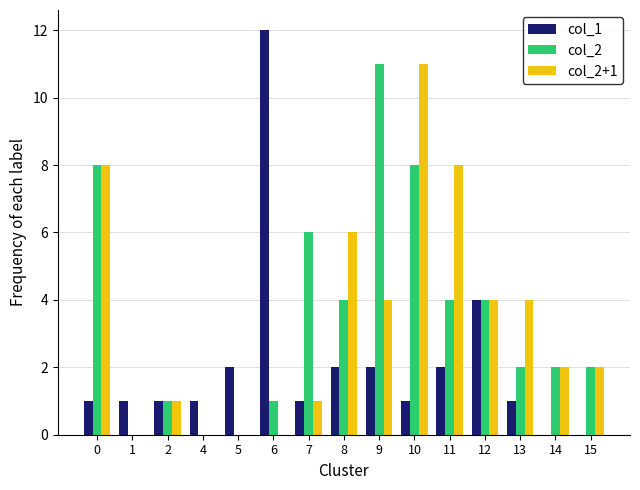

Is it true that col_2+1 equals 0 at 7?

False